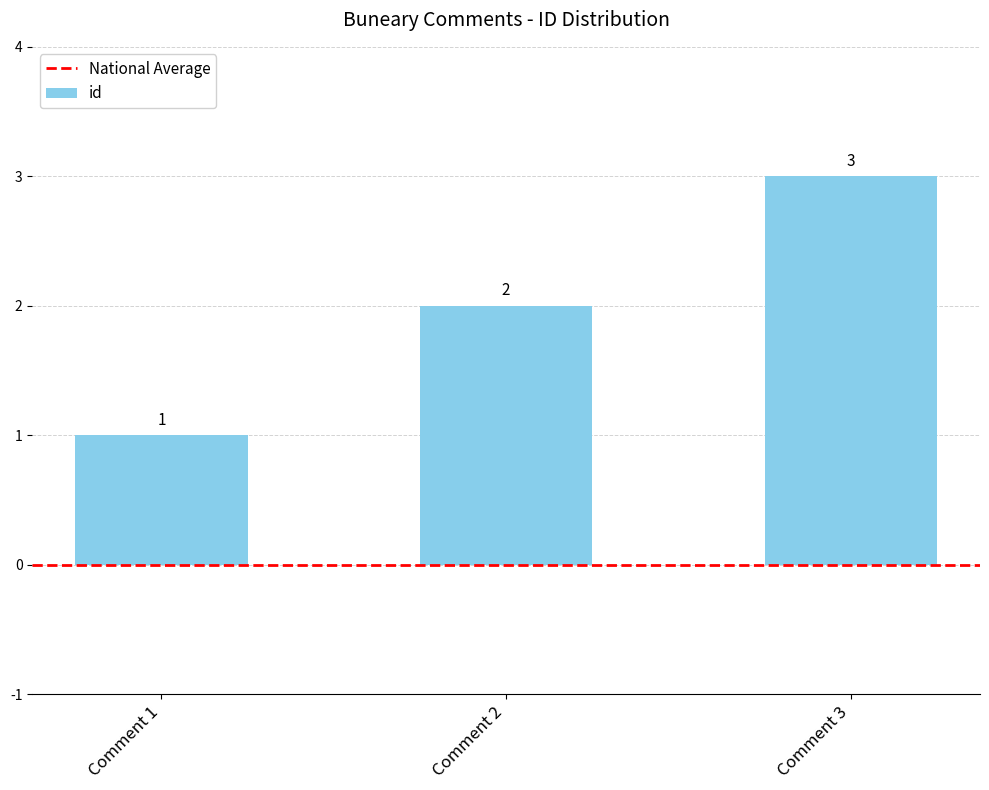

What is the value of the 1st bar from the left?

1